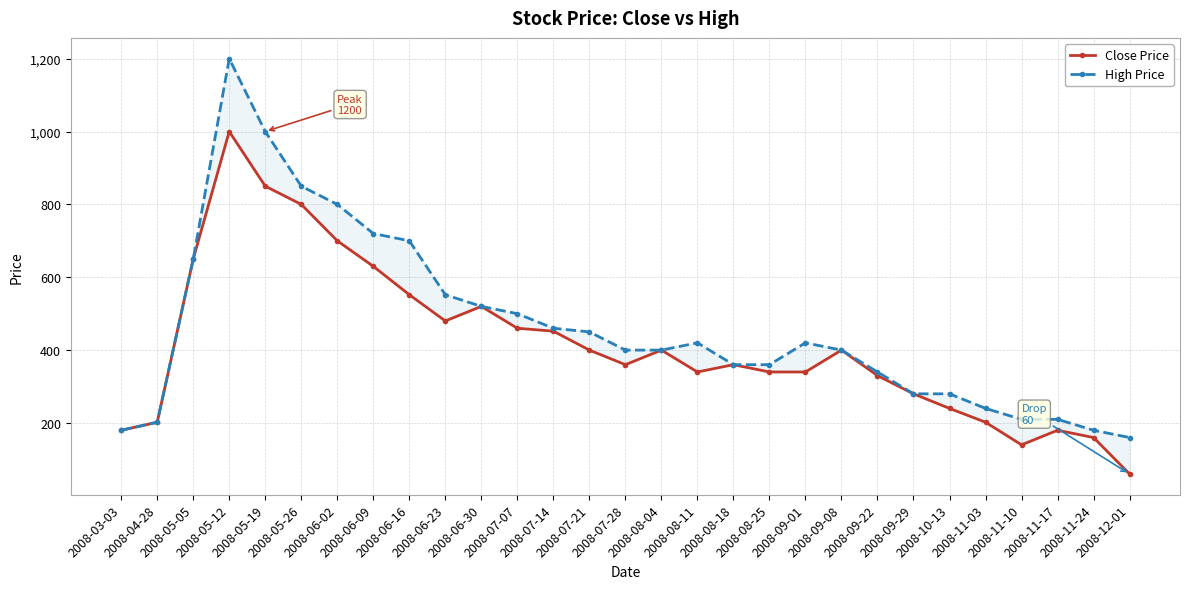

What is the label of the 11th point from the right?

2008-08-25